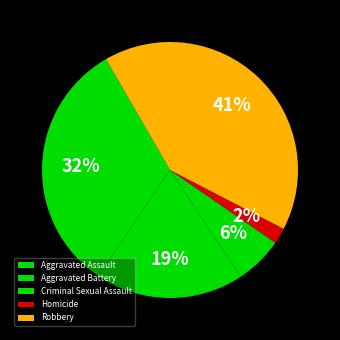

To the nearest percent, what percentage of the pie is Robbery?

41%